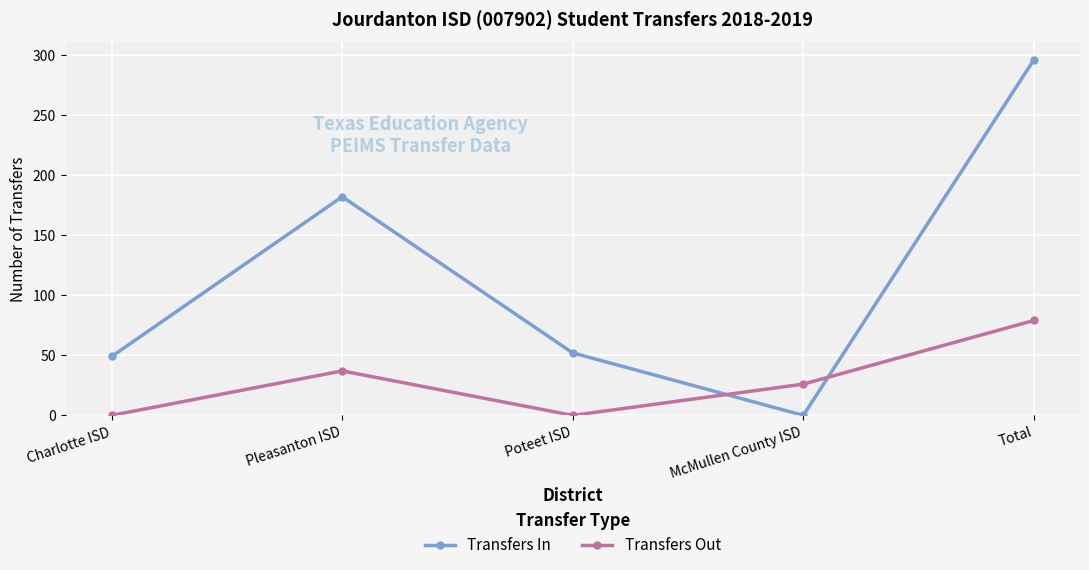

The value of Transfers In at Charlotte ISD is 49. True or false?

True